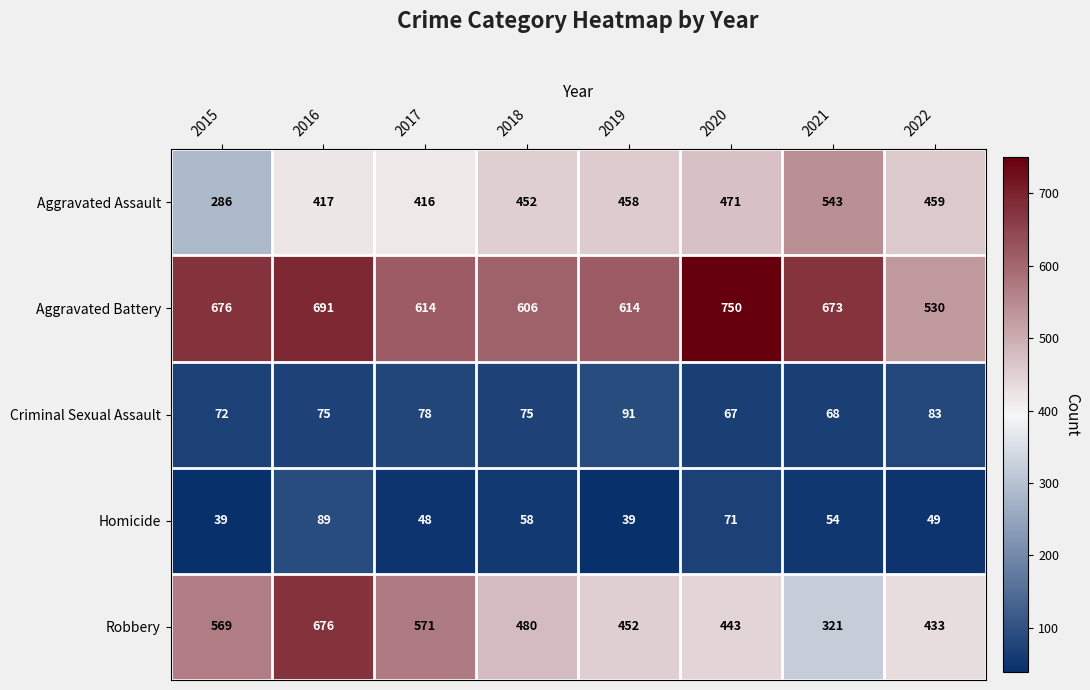

The value of Robbery at 2016 is 987. True or false?

False